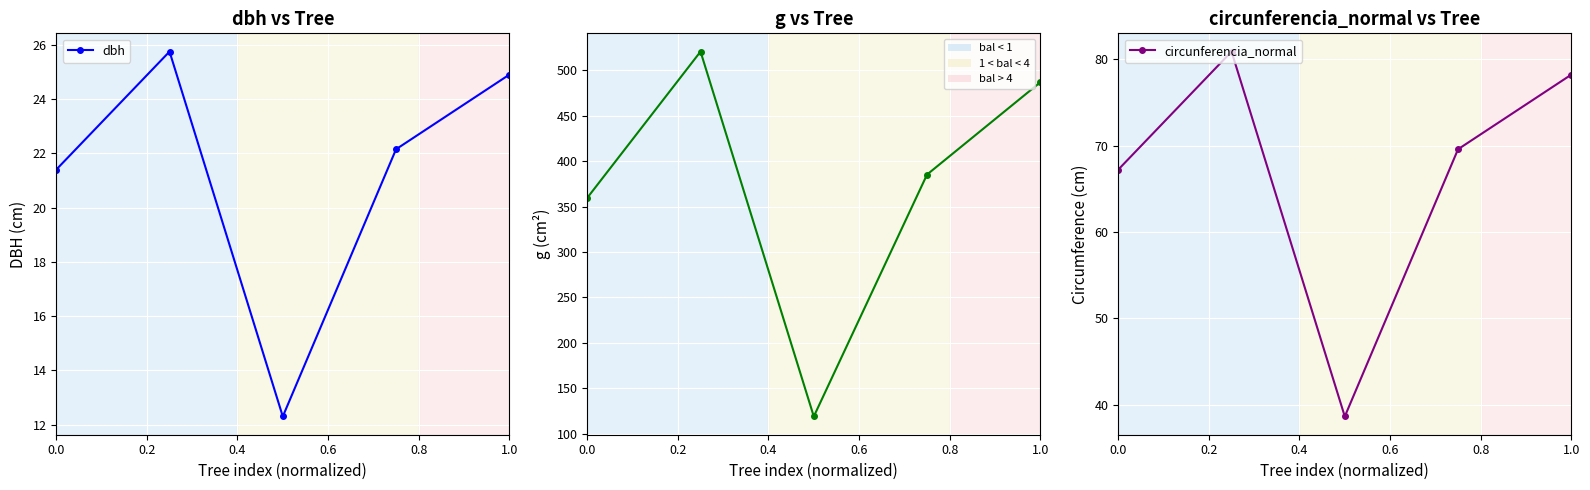

True or false: dbh has more than 1 points higher than both neighbors.

False